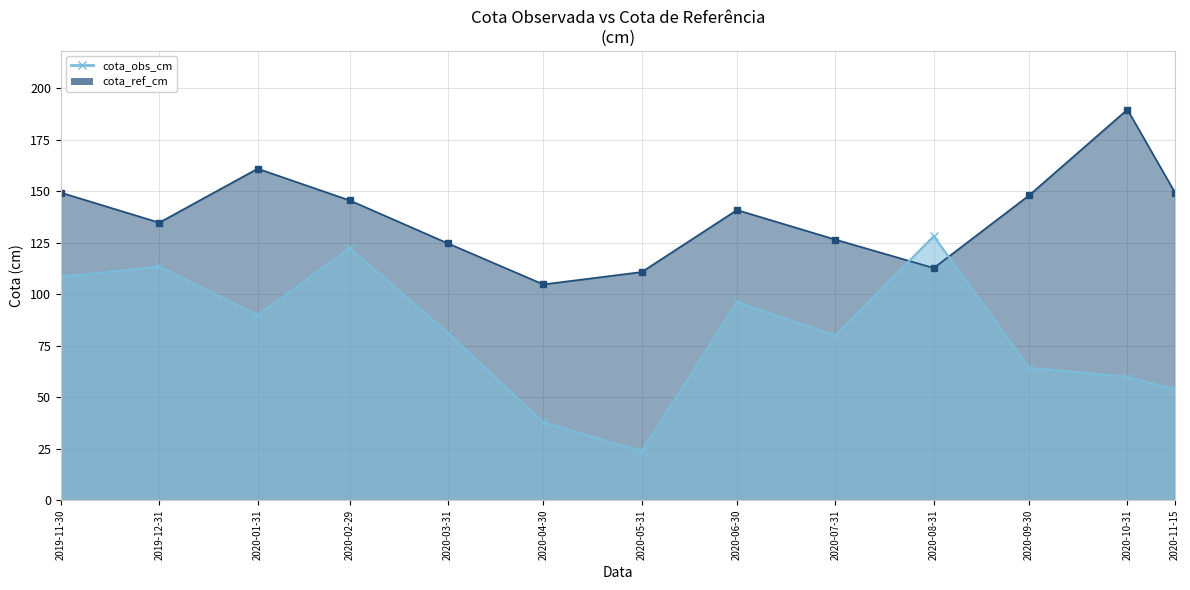

Which series changed the most between 2019-12-31 and 2020-11-15?

cota_obs_cm